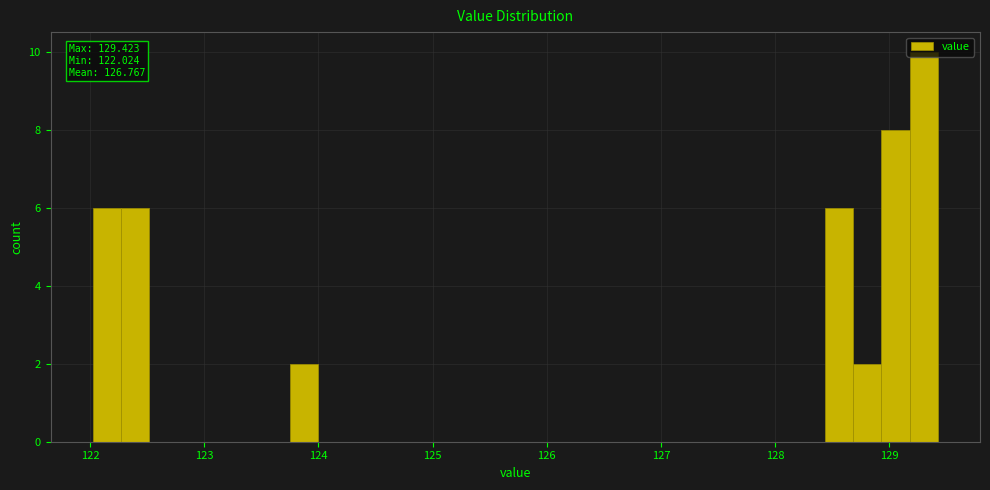

Around what value on the x-axis is the tallest bar? Give the approximate position of its centre, as read against the axis.

129.3